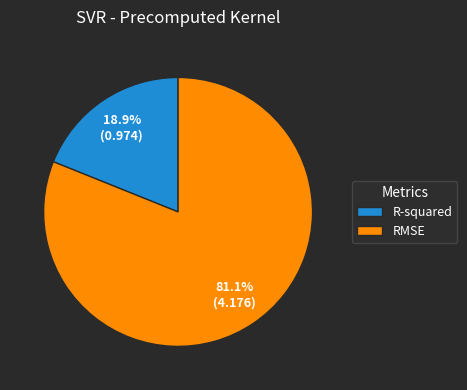

What percentage do R-squared and RMSE together represent?

100.0%